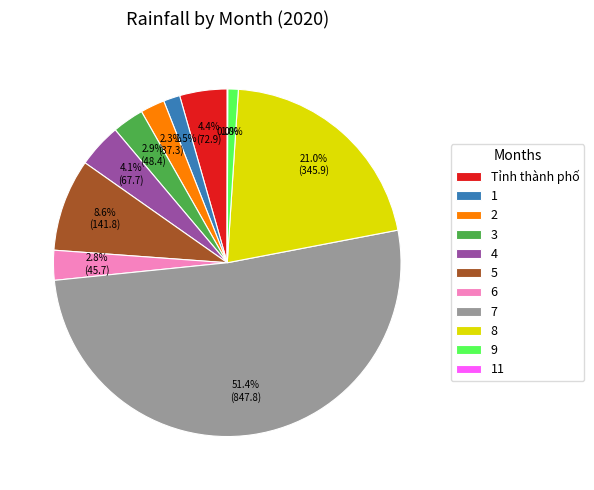

To the nearest percent, what portion does Tỉnh thành phố represent?

4%